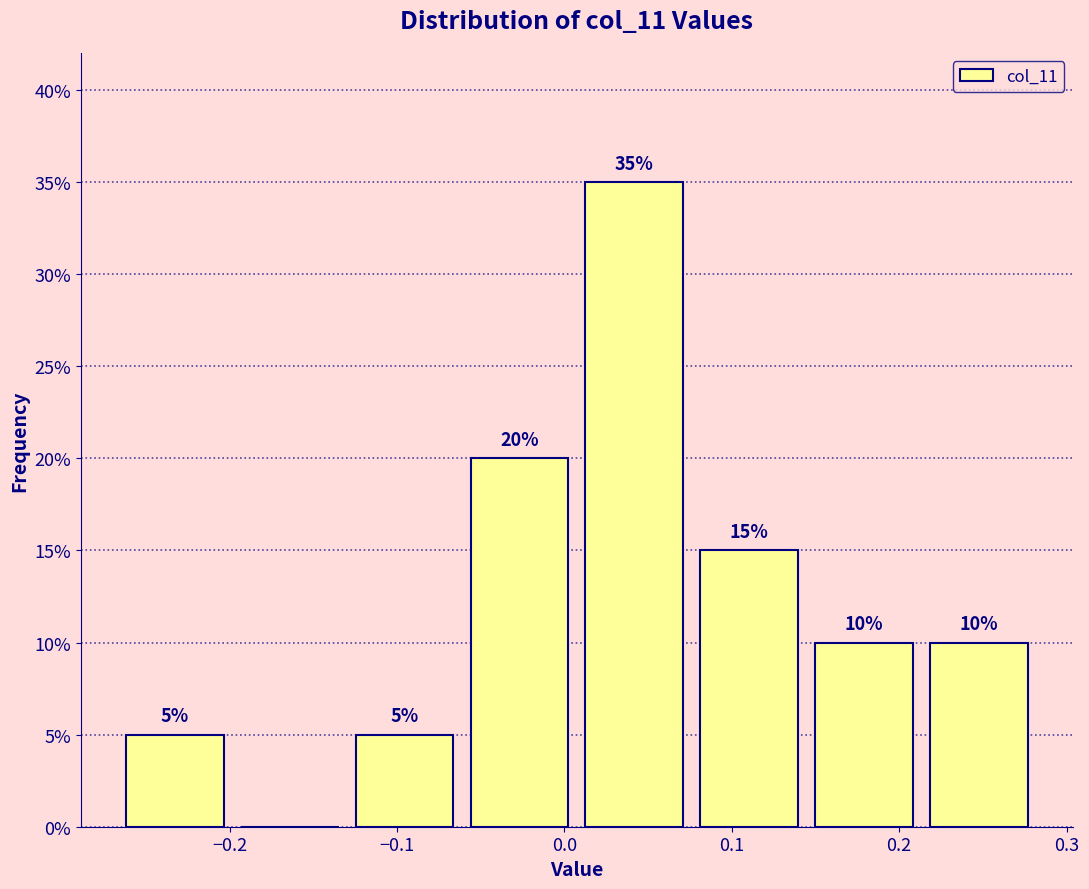

Which range on the x-axis has the tallest bar?

0.01 to 0.08